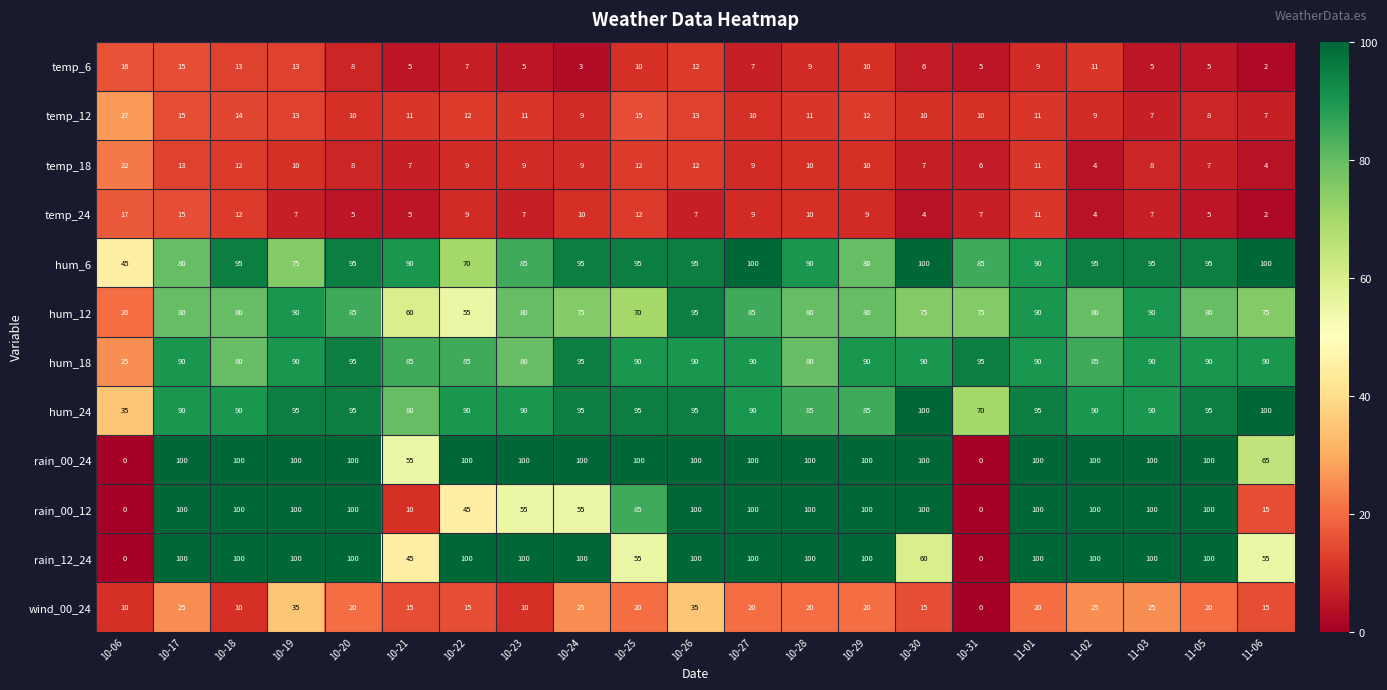

What is the difference between the wind_00_24 values at 10-21 and 10-17?

10